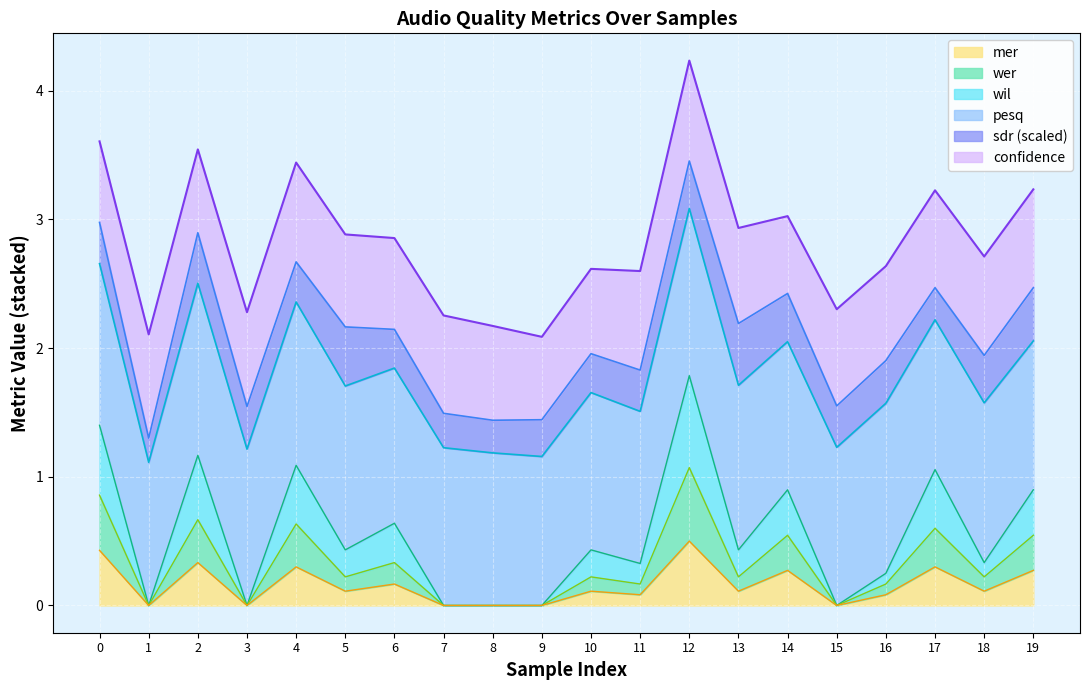

How many lines are shown in the chart?

6